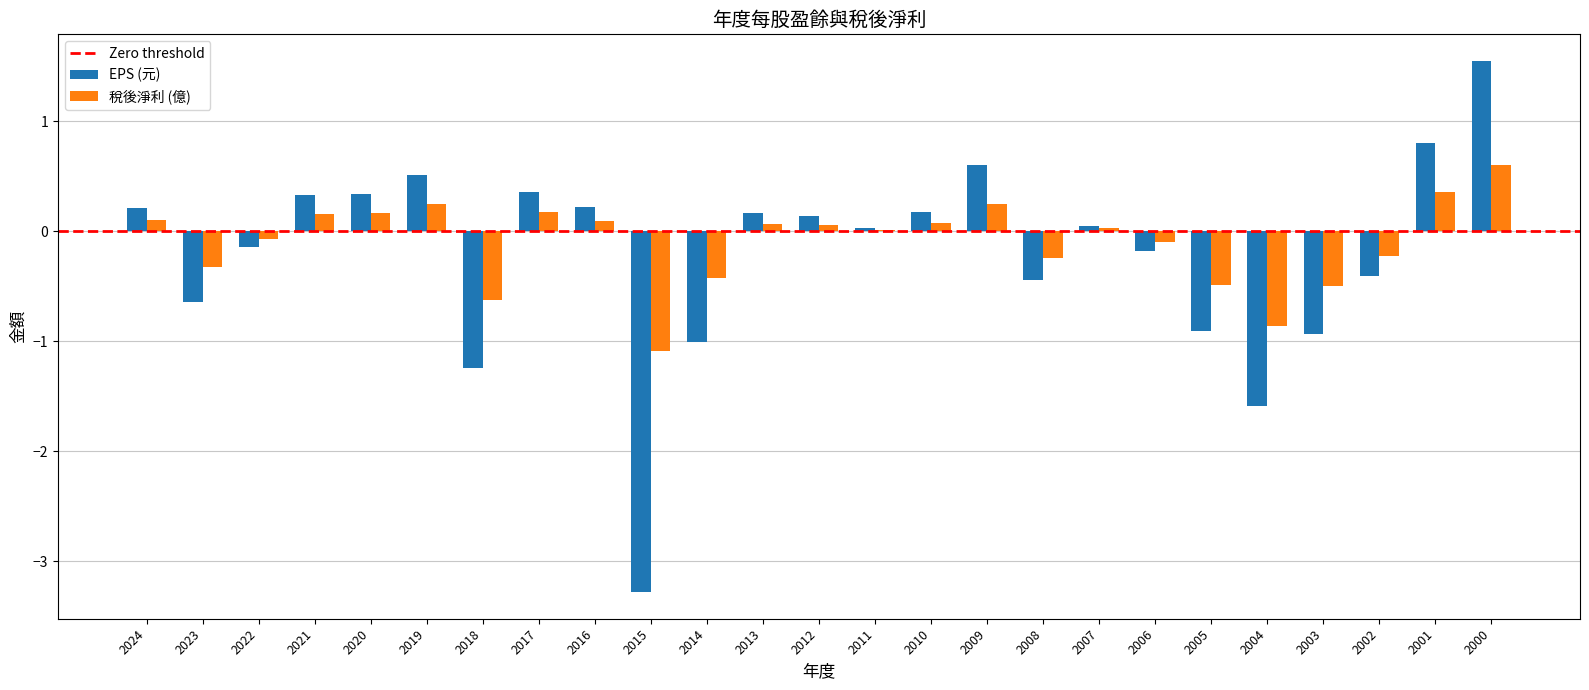

Which series has the largest total across all categories?

稅後淨利 (億)